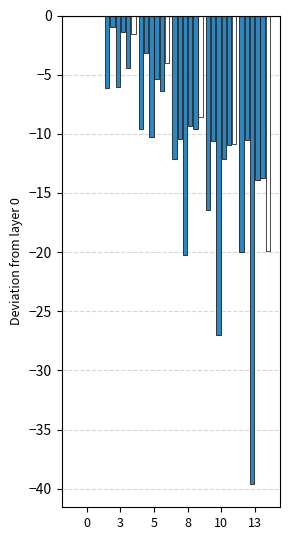

What is the total value across all series at 13?

-117.7